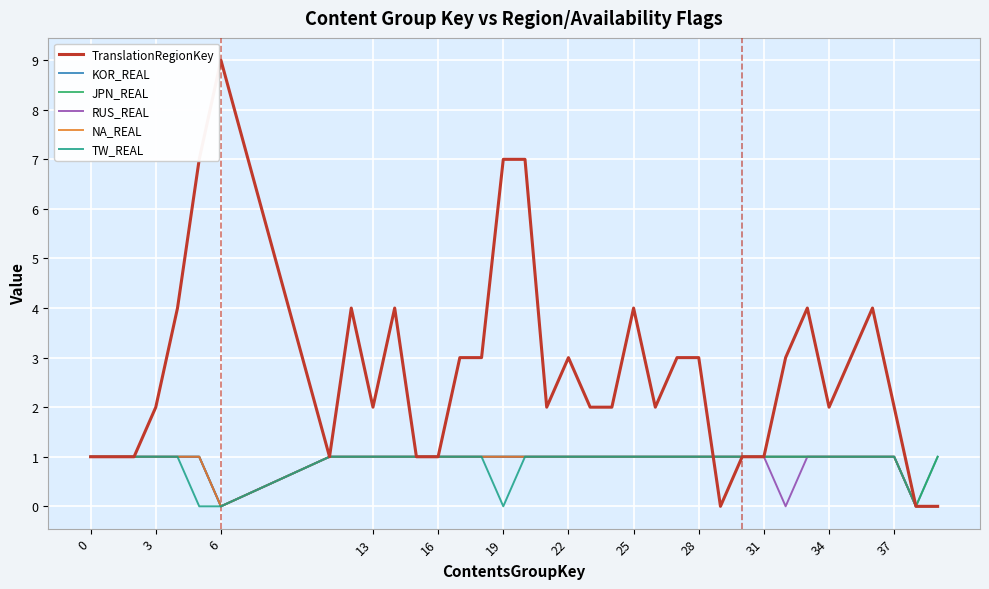

What is the average value of the RUS_REAL series?

1